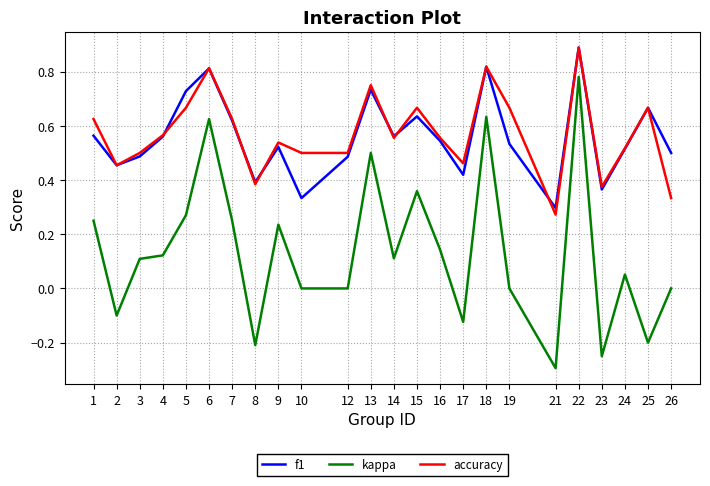

Is the value of f1 at 21 greater than the value of kappa at 9?

Yes